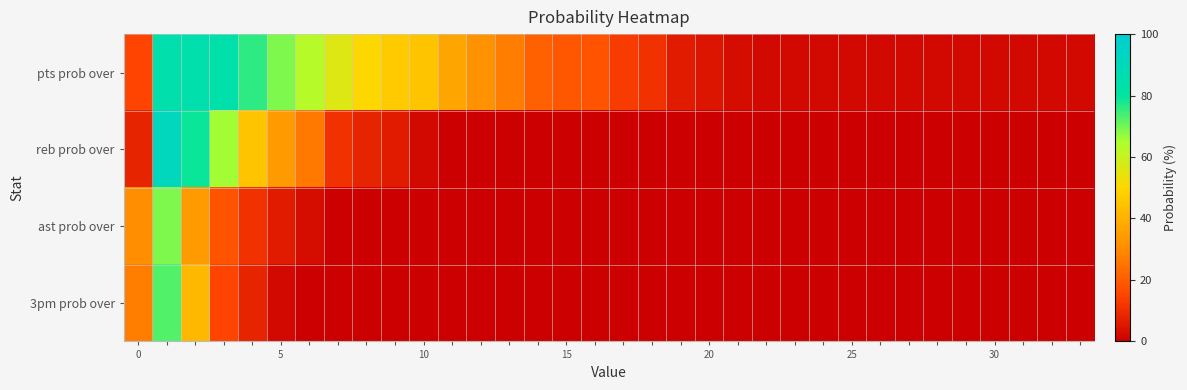

Which category has the highest value across all series?

5